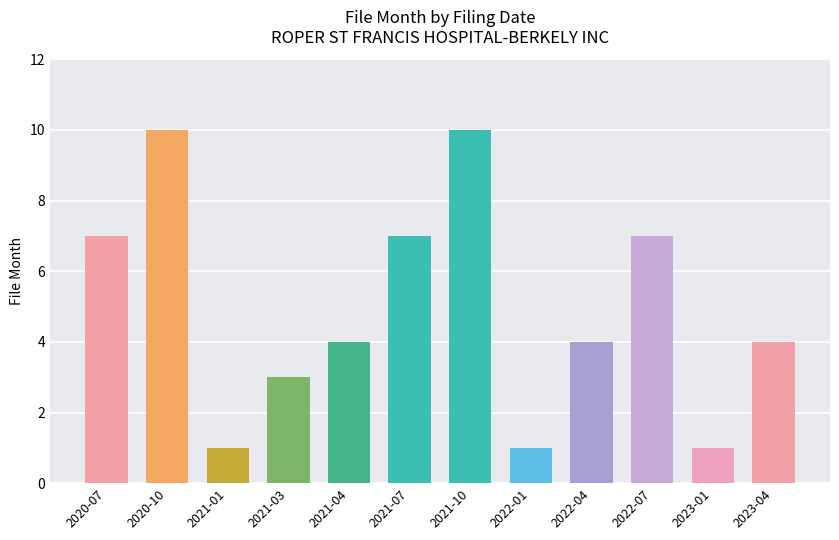

What is the difference between the maximum and minimum values?

9